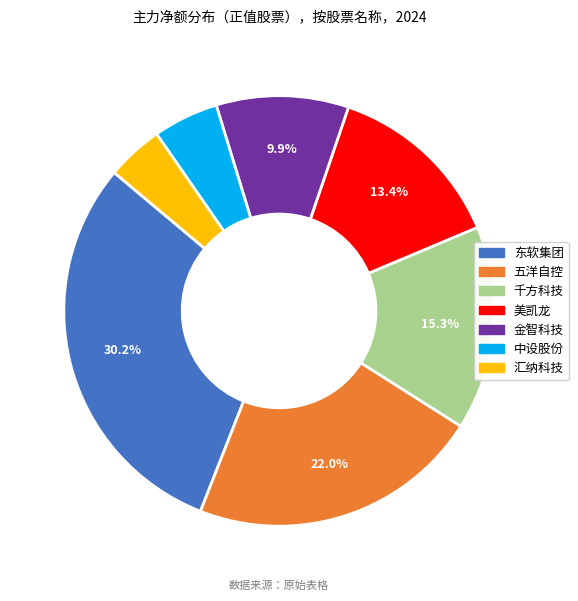

Is there a majority slice in this chart?

No